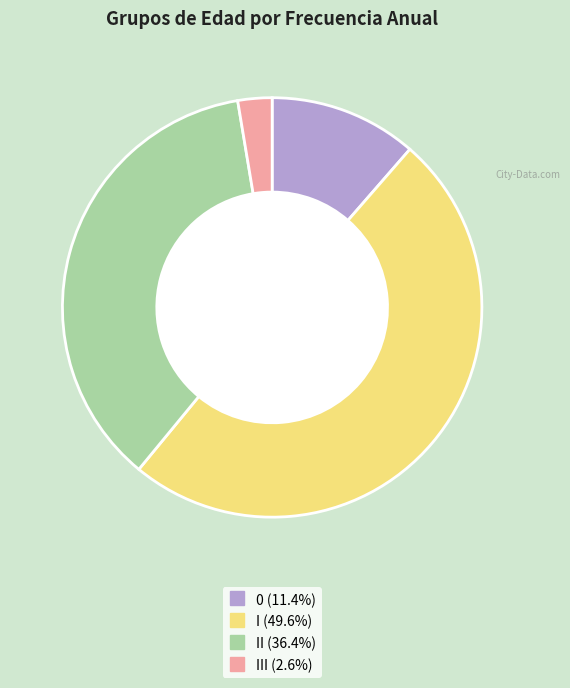

Does any single category account for the majority?

No